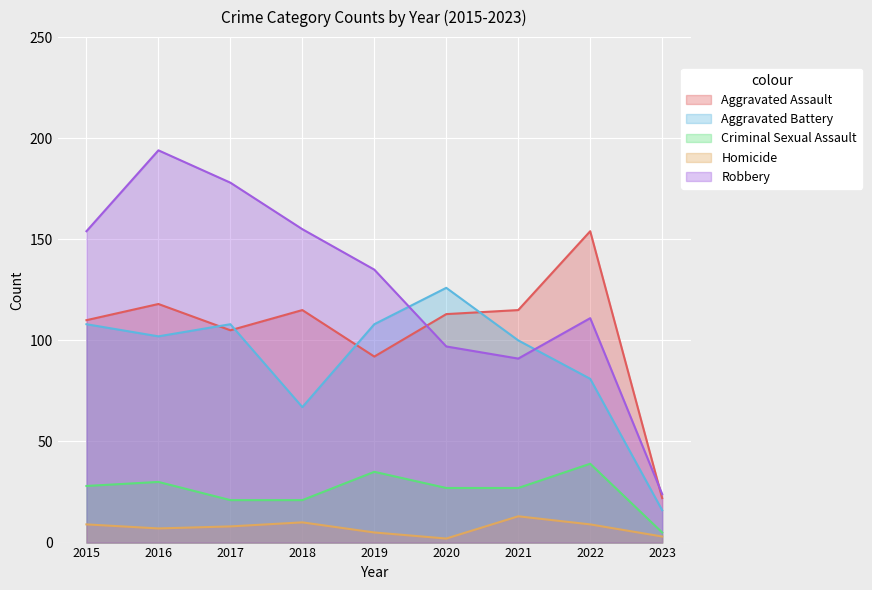

What is the sum of all Aggravated Assault values?

944